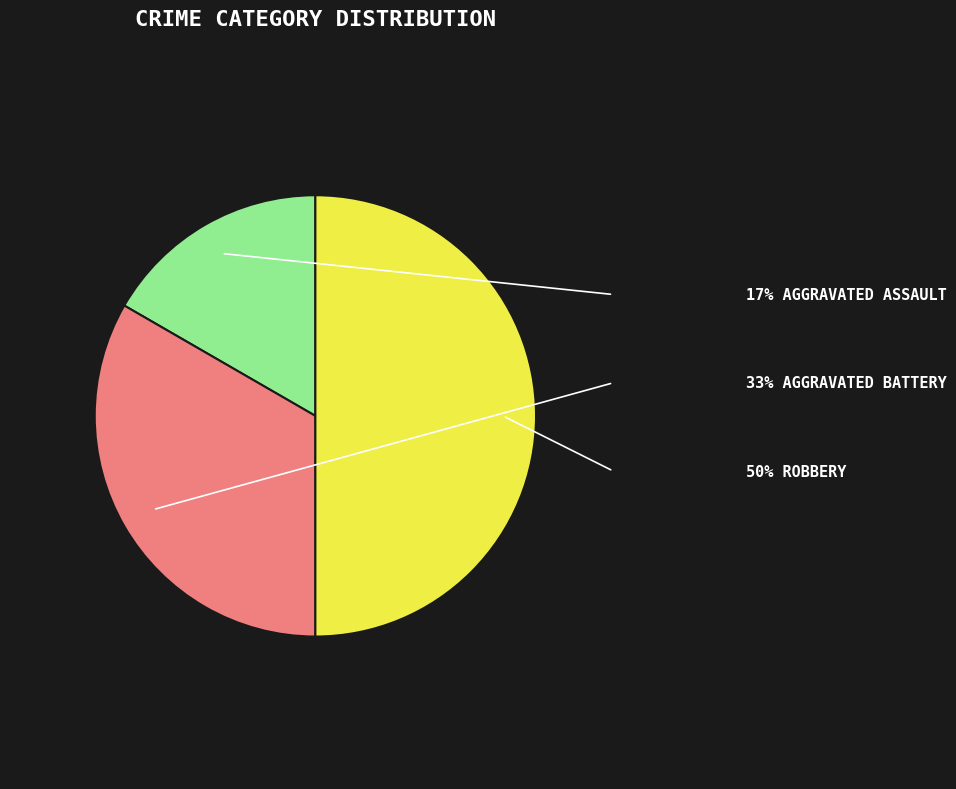

Count the number of slices in the pie.

3